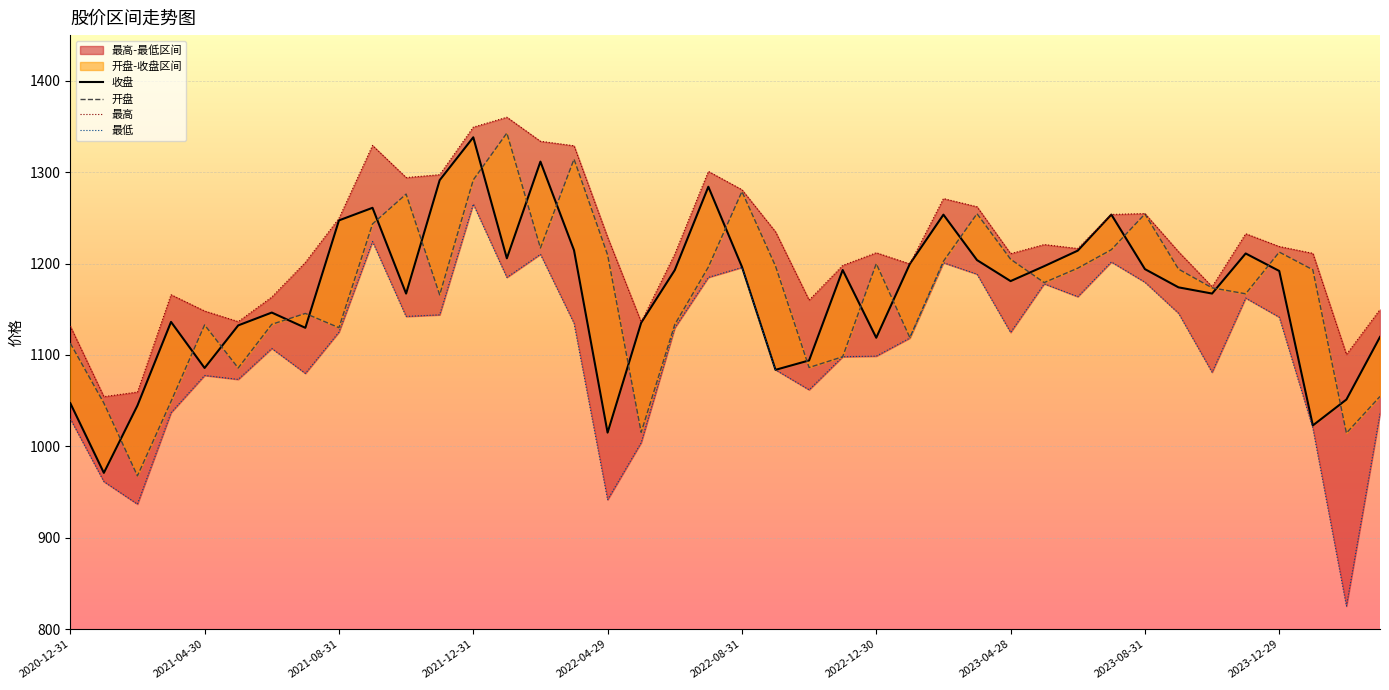

True or false: 最高 and 开盘 intersect in this chart.

False